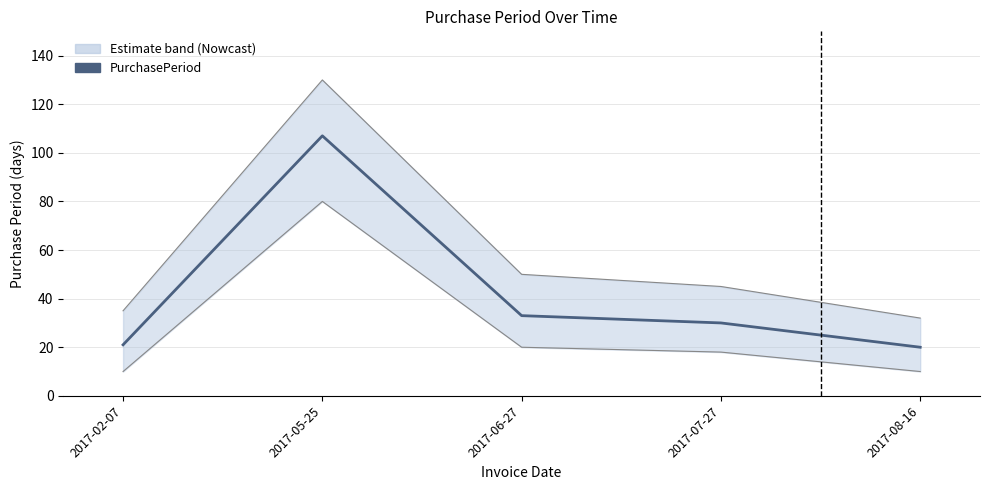

How many values are below 30?

2